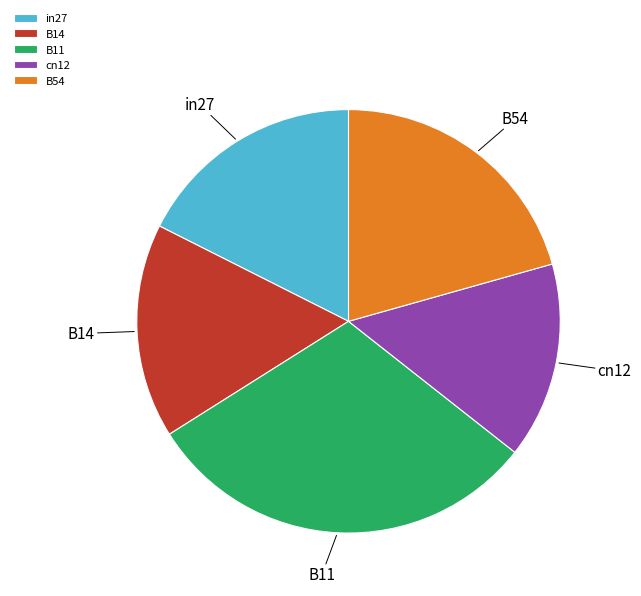

Which has a higher value, cn12 or B14?

B14